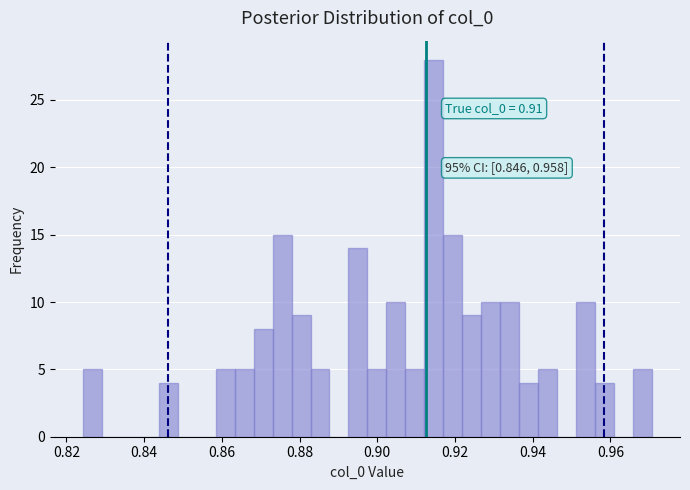

Around what value on the x-axis is the tallest bar? Give the approximate position of its centre, as read against the axis.

0.914